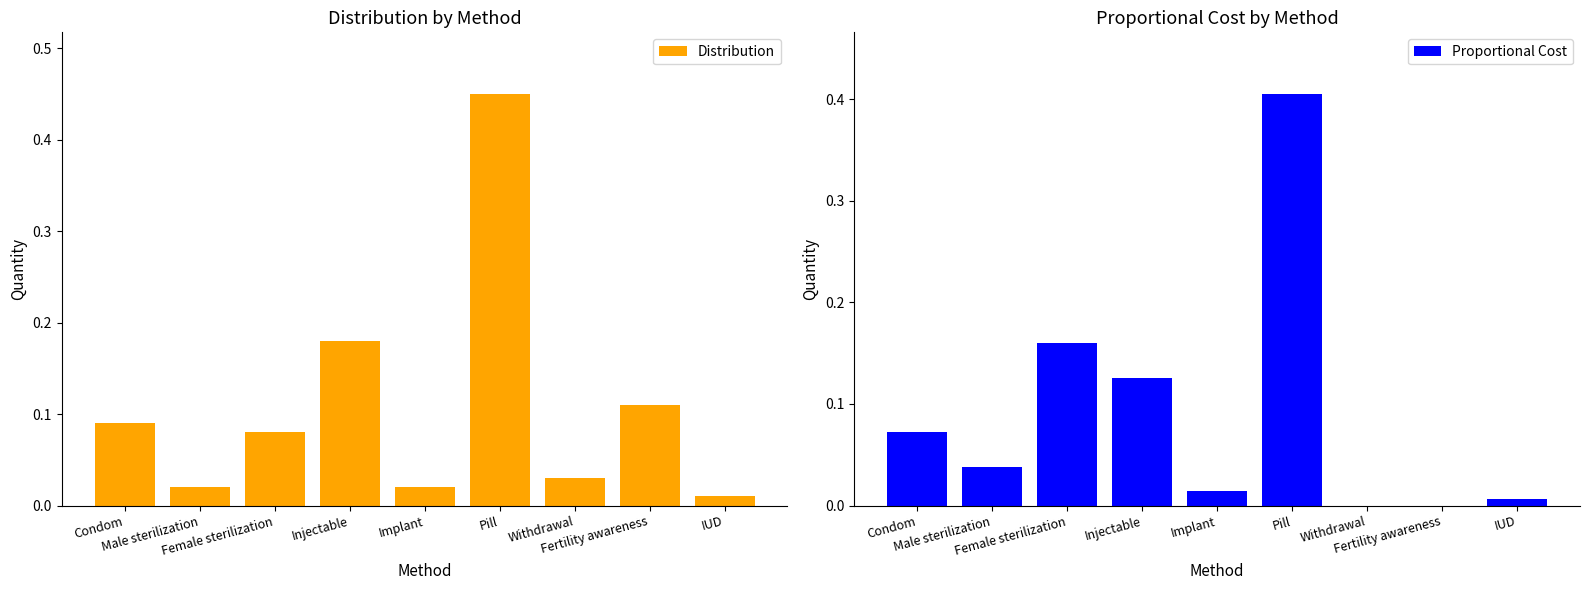

Which series has the largest range (max minus min)?

Distribution